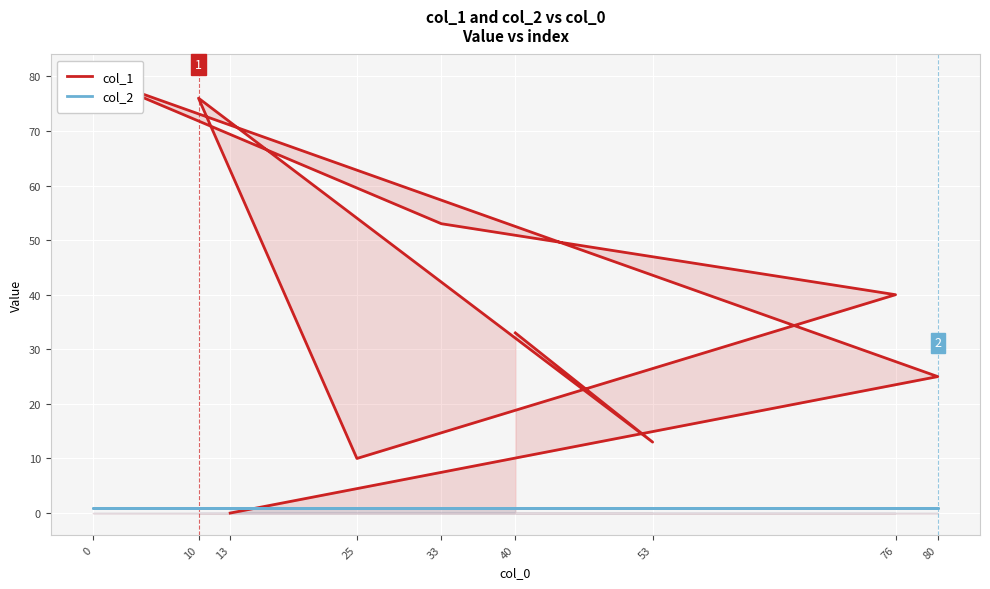

How many data points in col_1 are less than 33?

4